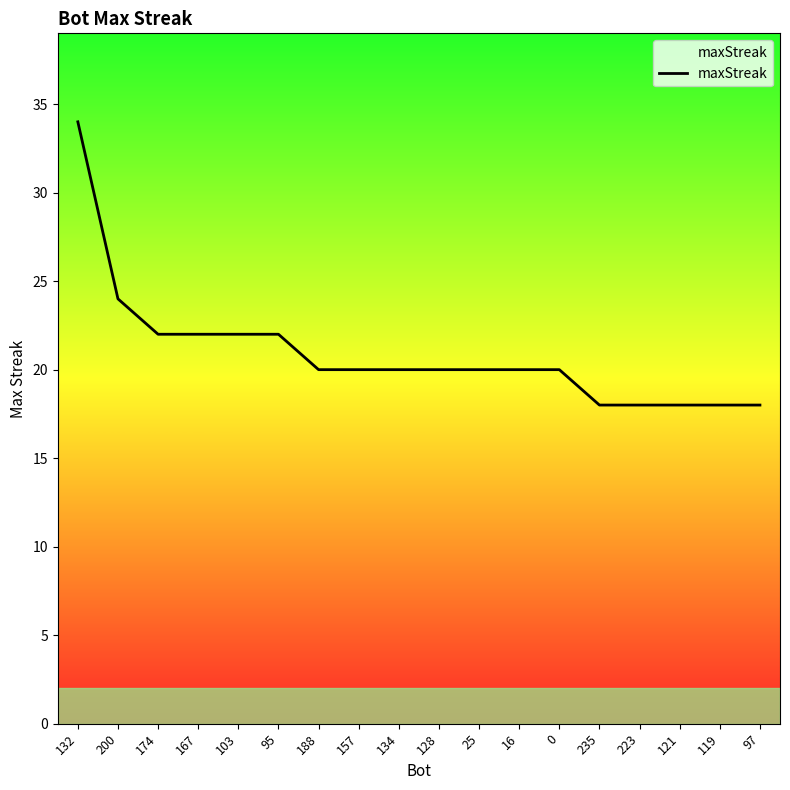

What position from the right is 97?

1